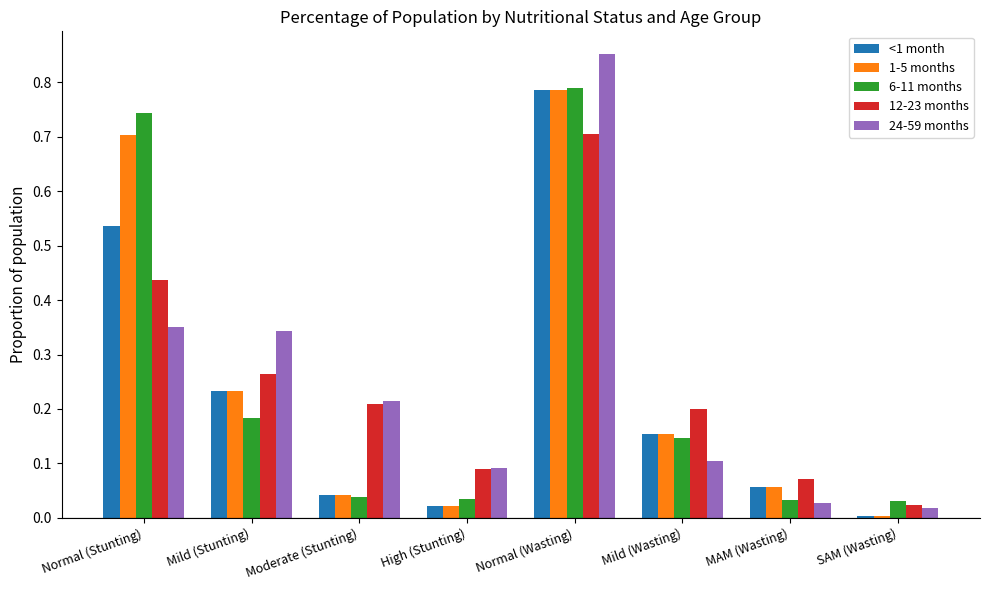

Which series changed the most between Normal (Wasting) and MAM (Wasting)?

24-59 months